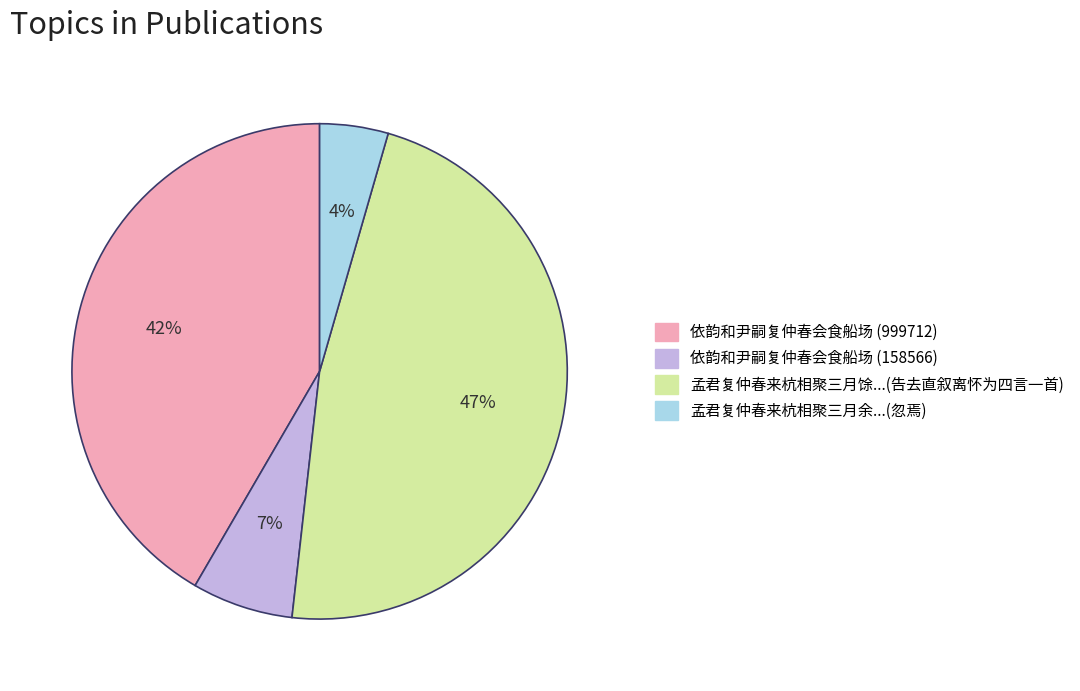

Which slice is the largest?

孟君复仲春来杭相聚三月馀...(告去直叙离怀为四言一首)